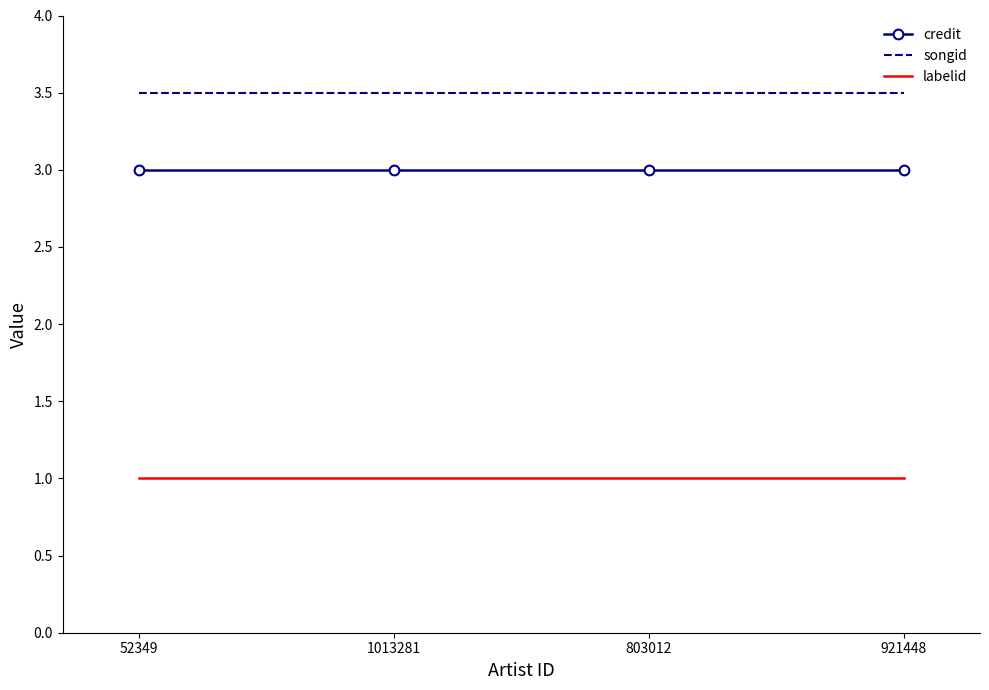

What is the total value across all series at 803012?

7.5